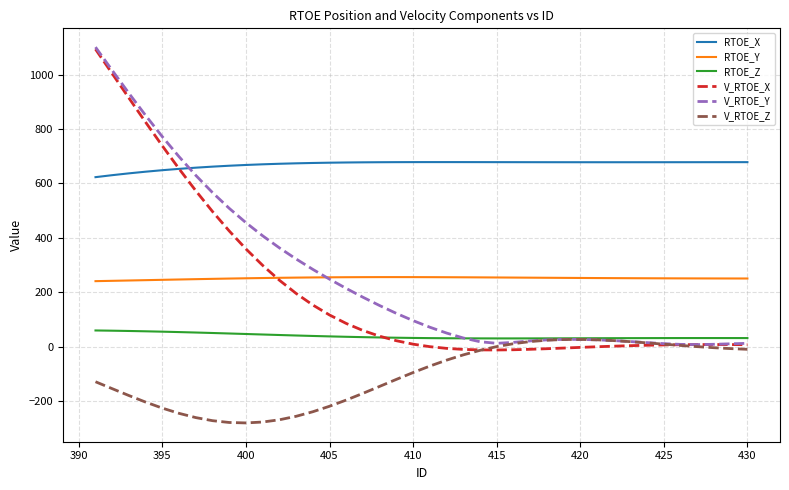

How many values in the V_RTOE_X series are below 9?

20